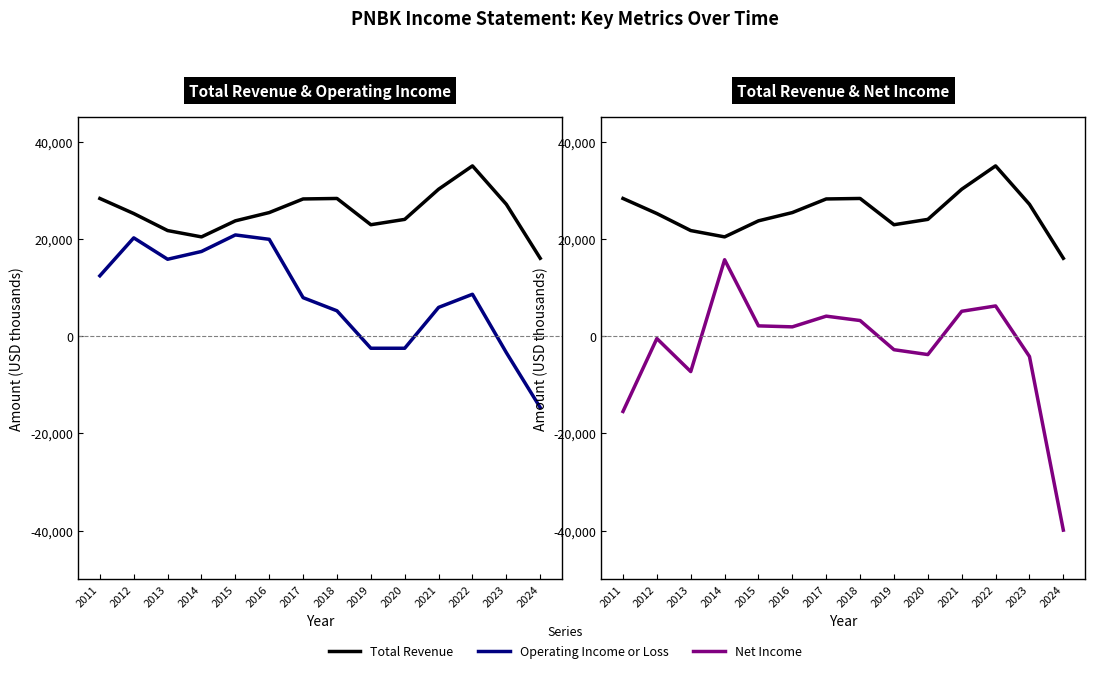

How many data points in Total Revenue are above 25400?

6